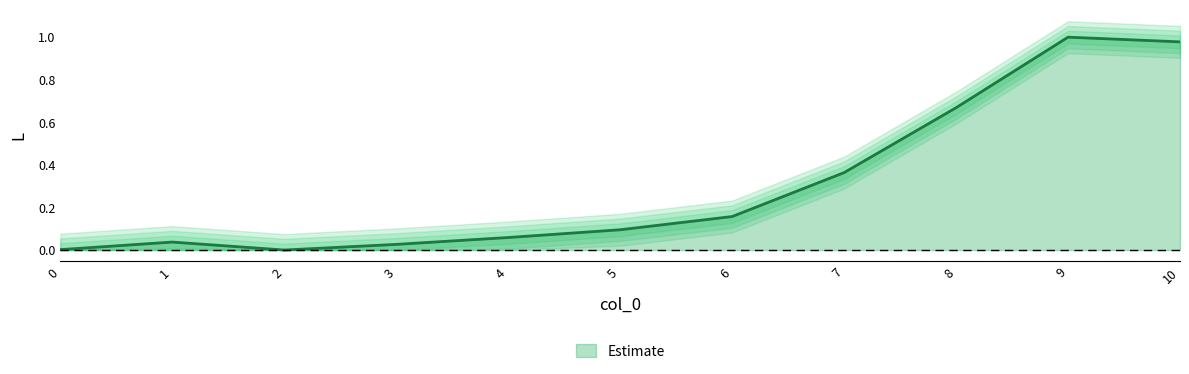

True or false: the data shows 1.4 at 9.

False